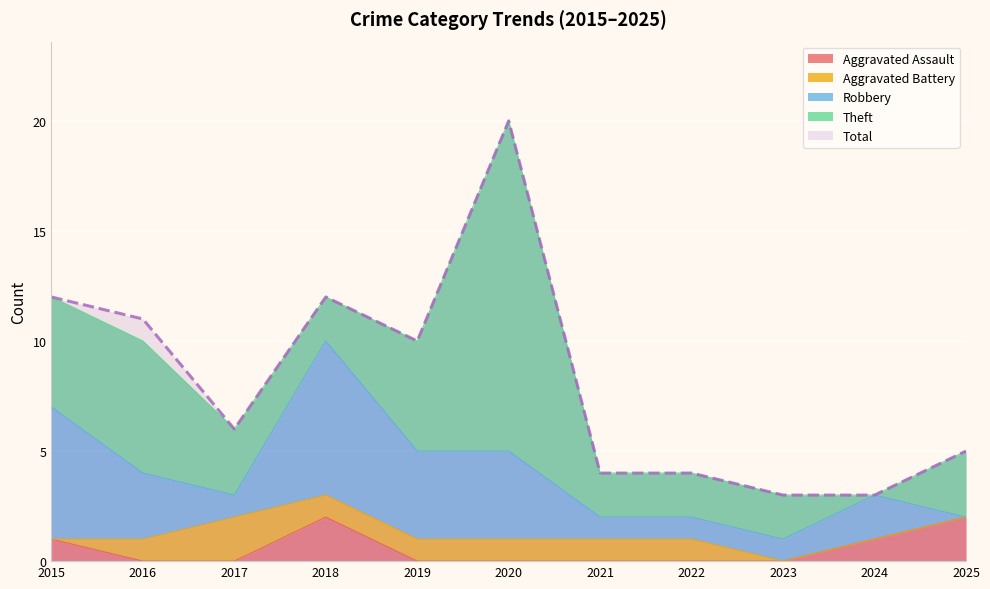

At which category is the sum across all series the highest?

2020